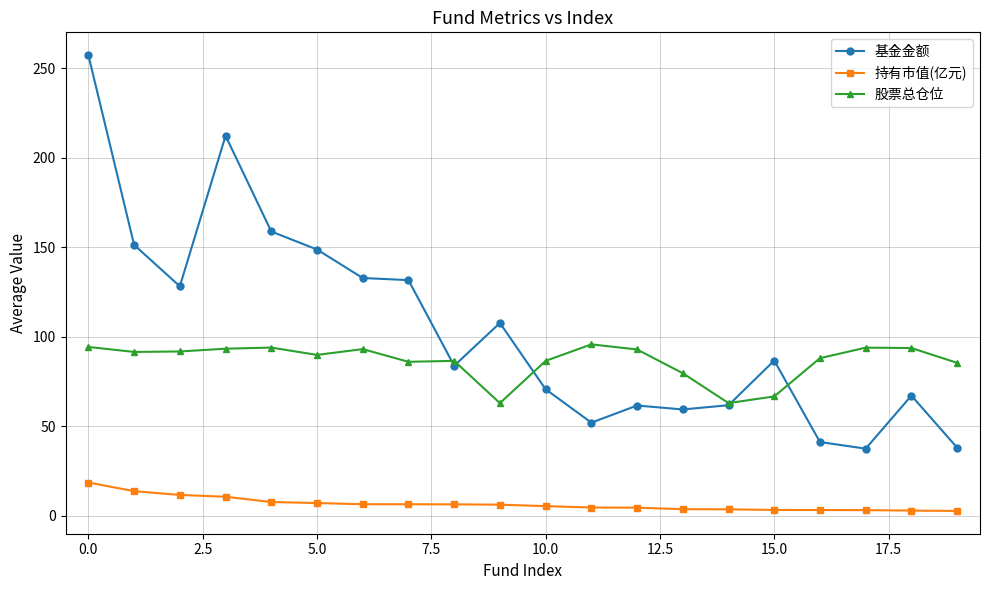

How many distinct data groups are displayed?

3